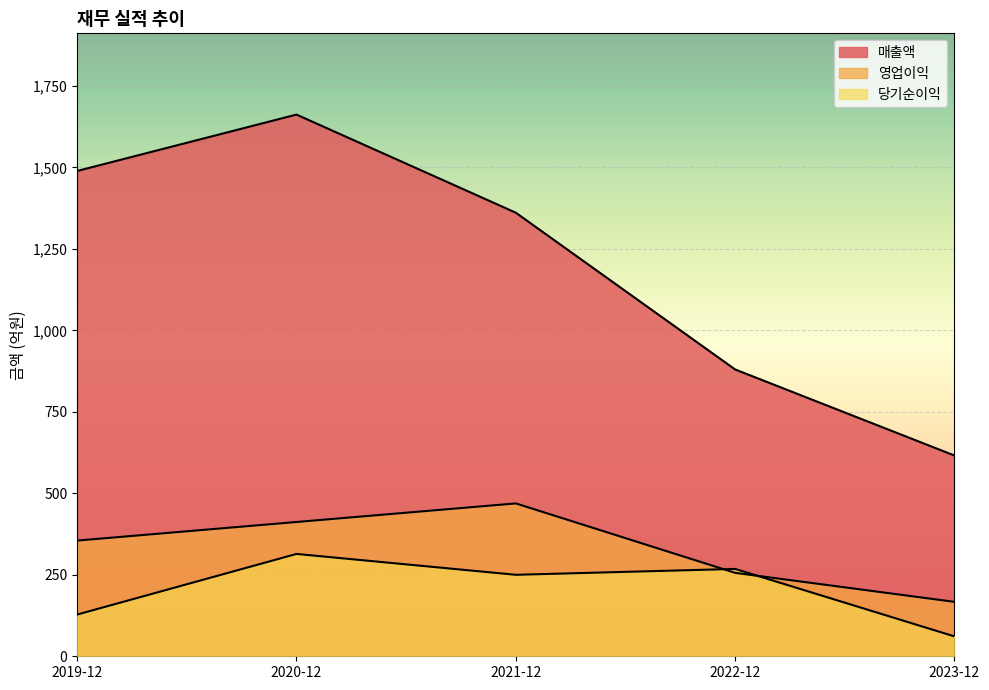

How many data points does each series have?

5